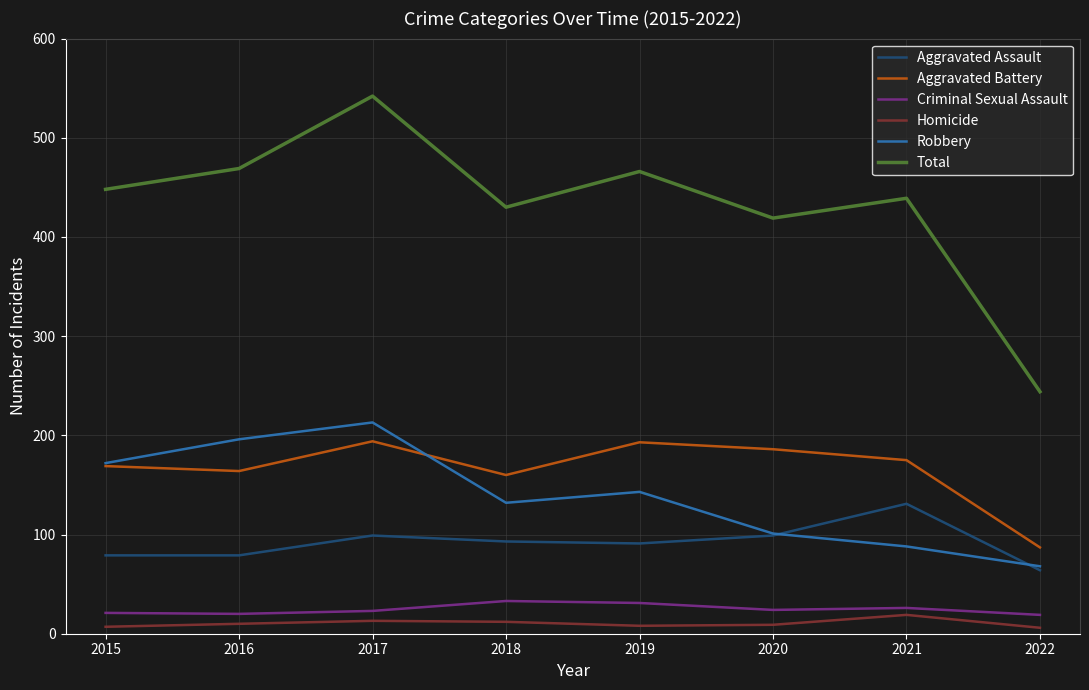

At how many categories does at least one series exceed 368?

7